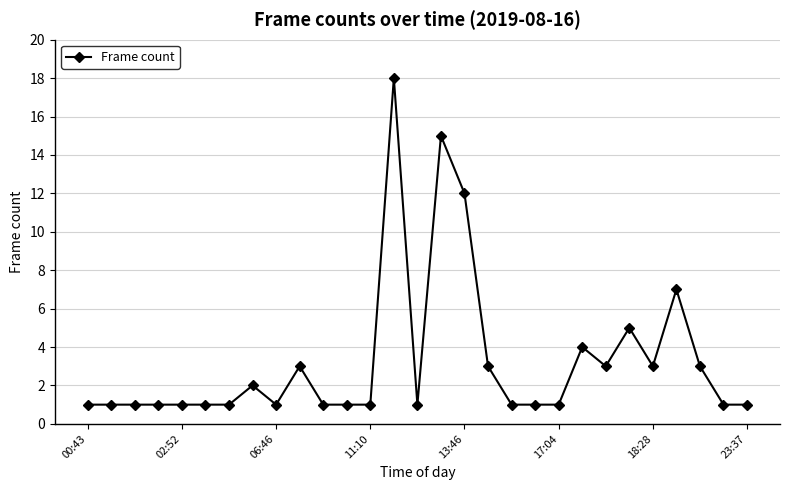

How many distinct data groups are displayed?

1